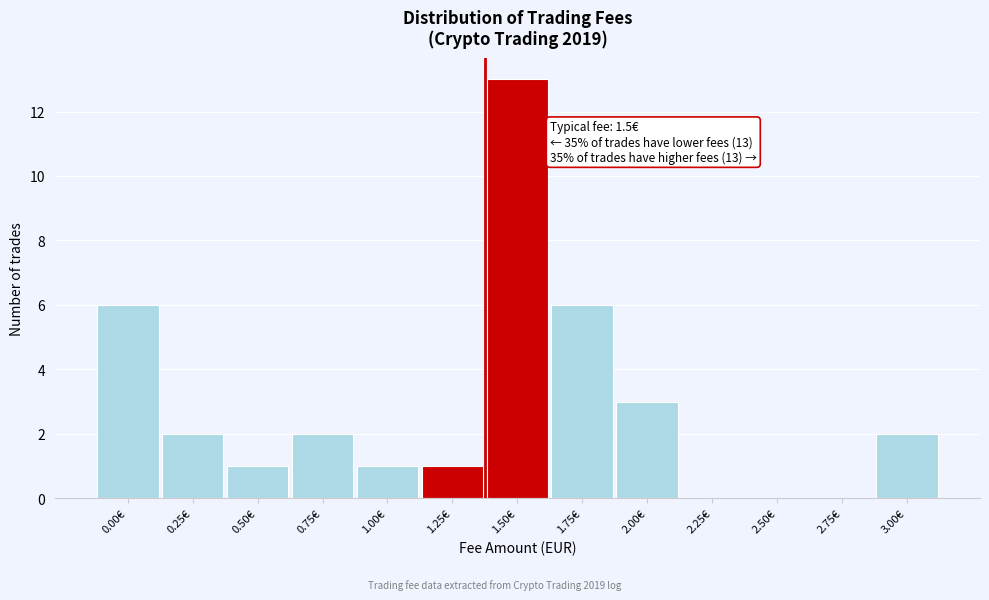

Reading right to left, what are all the values shown in this chart?

3.00€=2	2.75€=0	2.50€=0	2.25€=0	2.00€=3	1.75€=6	1.50€=13	1.25€=1	1.00€=1	0.75€=2	0.50€=1	0.25€=2	0.00€=6